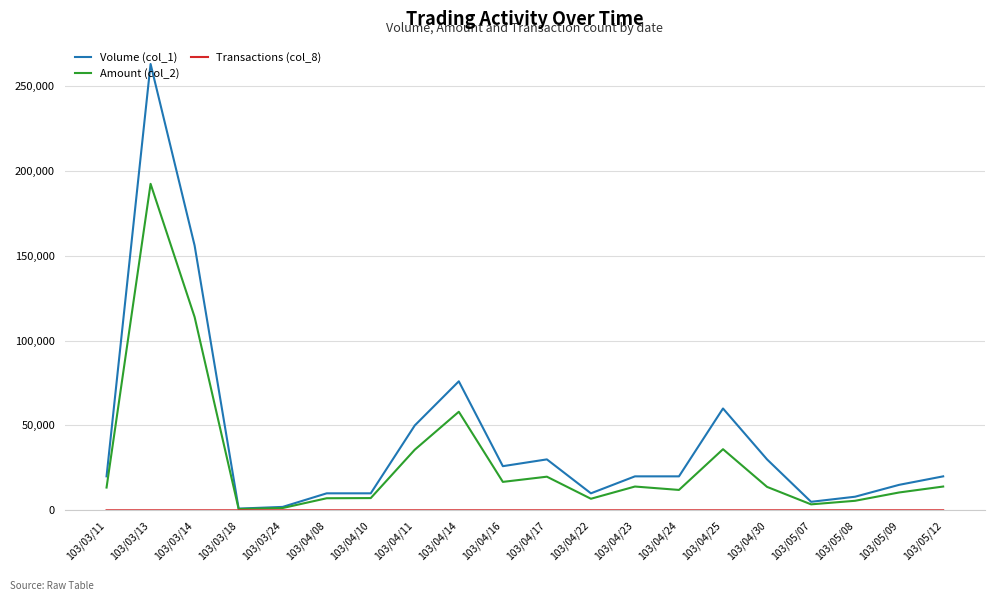

The value of Volume (col_1) at 103/04/23 is 20000. True or false?

True